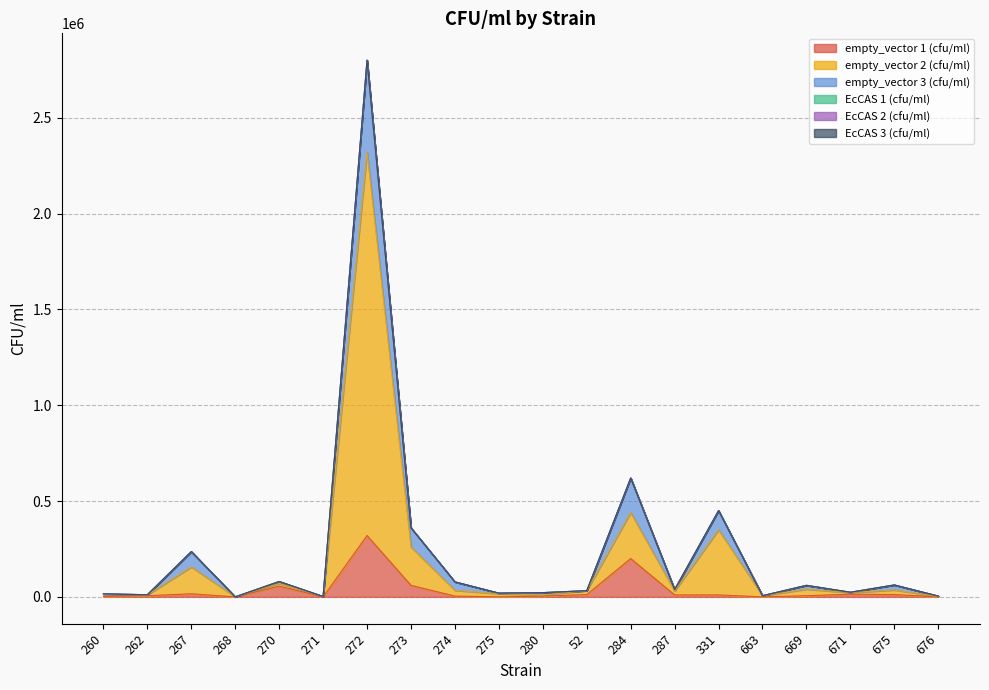

Does the chart display data point markers on the line(s)?

No